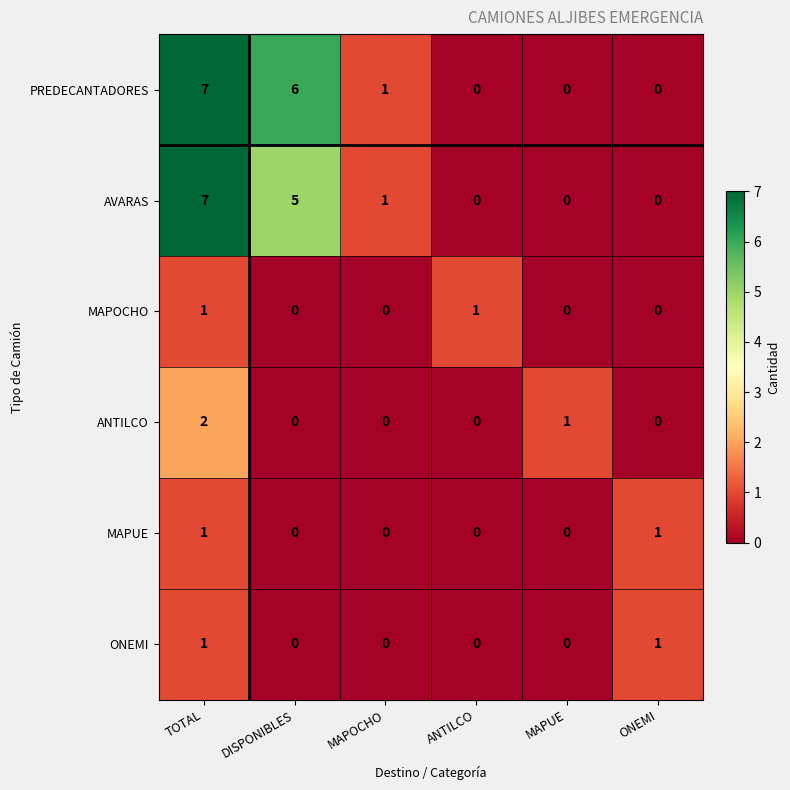

Is it true that PREDECANTADORES equals 4 at ANTILCO?

False